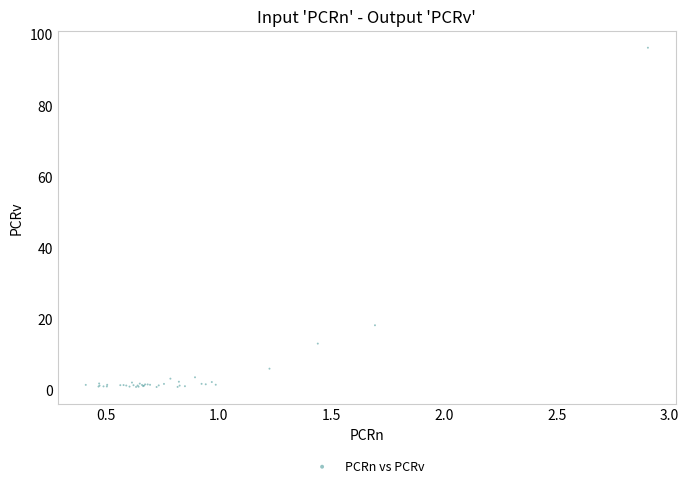

What Y value in the scatter plot is closest to 48?

18.2